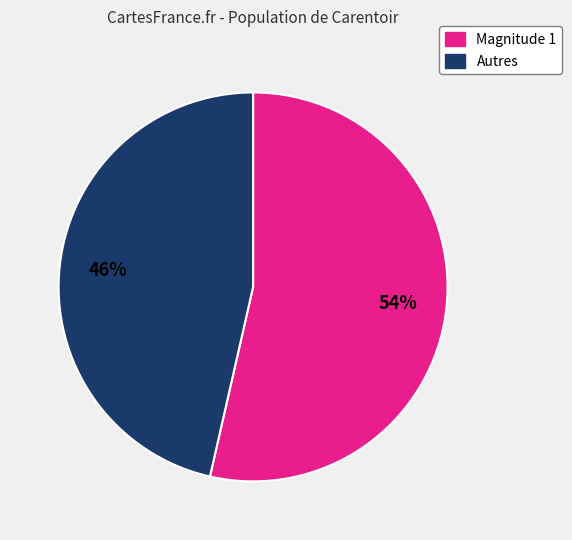

To the nearest percent, what is the average slice percentage?

50%